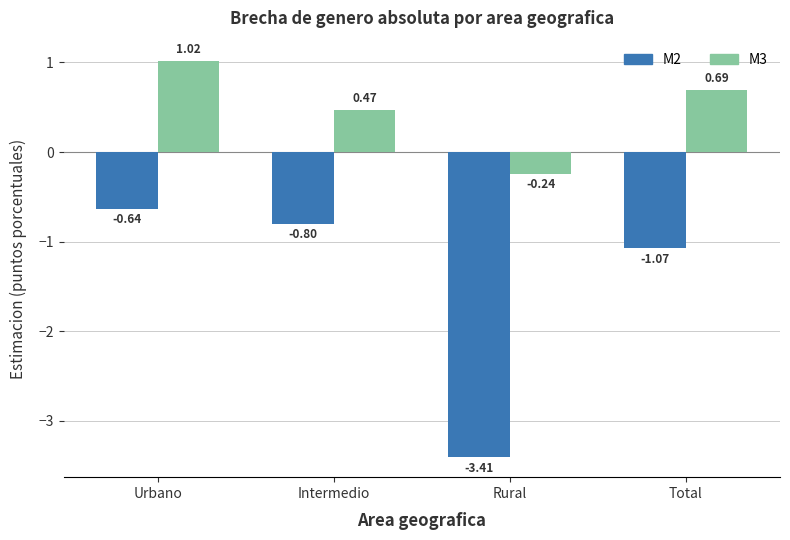

How many groups of bars are there?

4